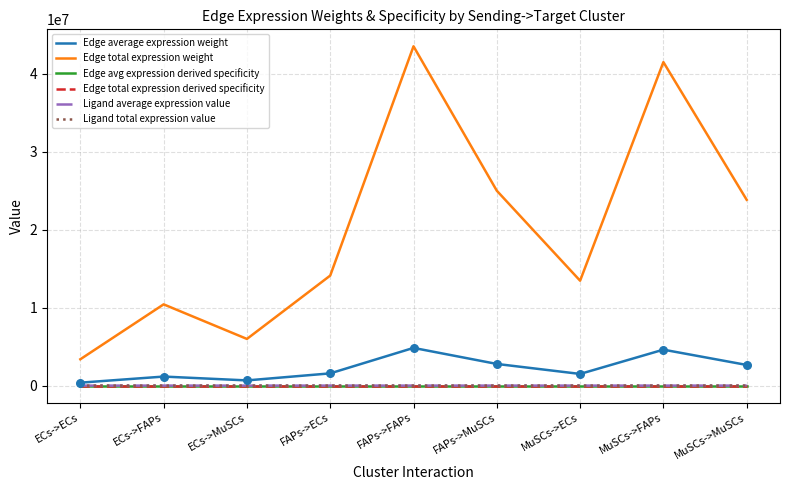

Does the chart have visible grid lines?

Yes